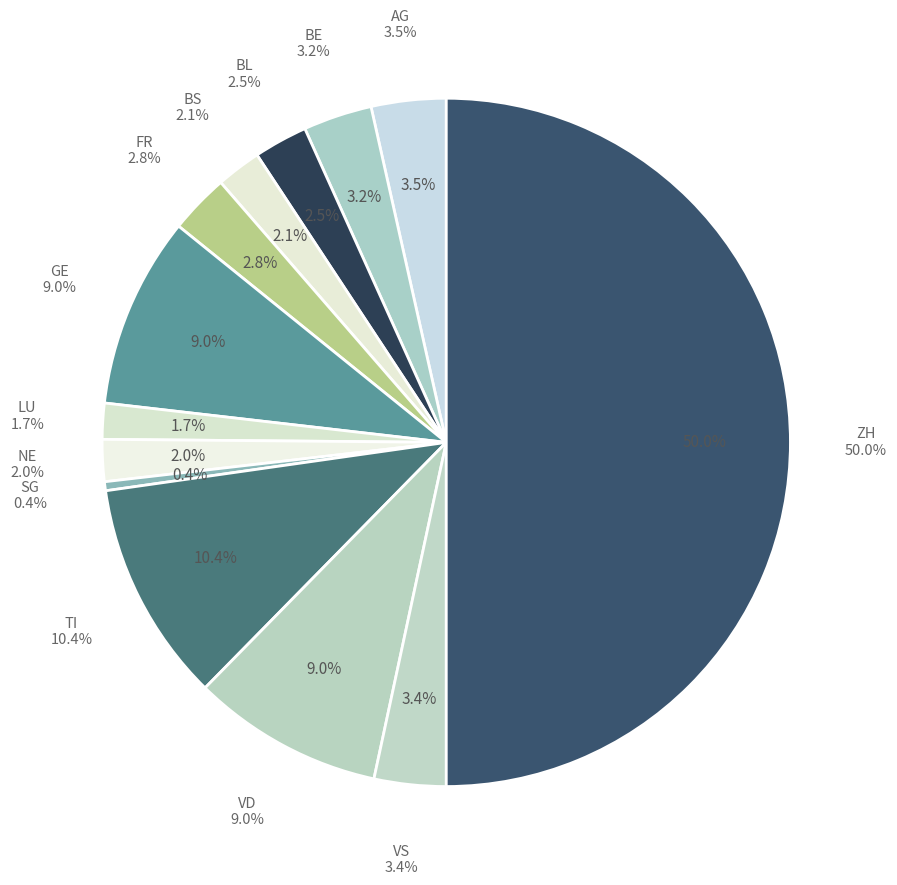

To the nearest percent, what is the combined percentage of BS and SG?

3%